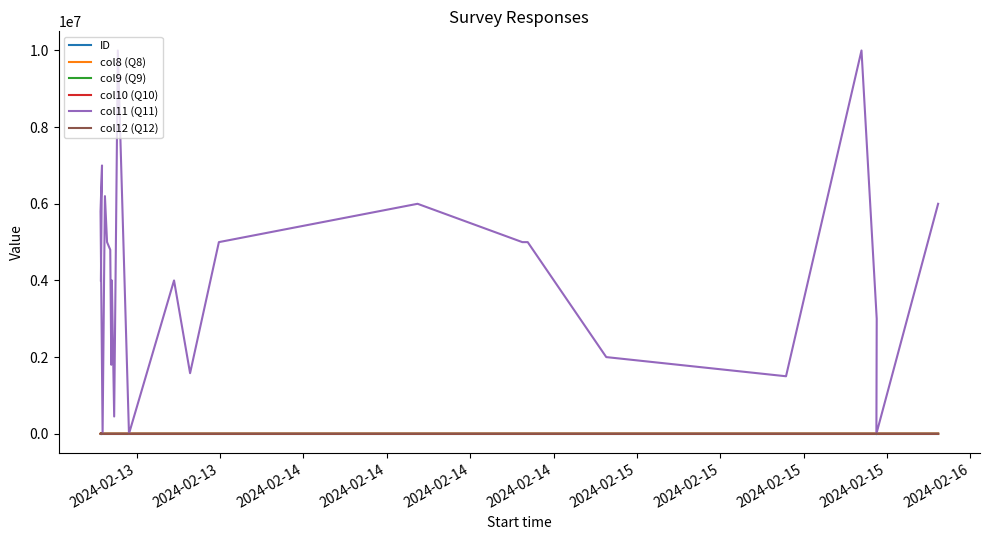

The value of col8 (Q8) at 2024-02-14 is 7.0. True or false?

True